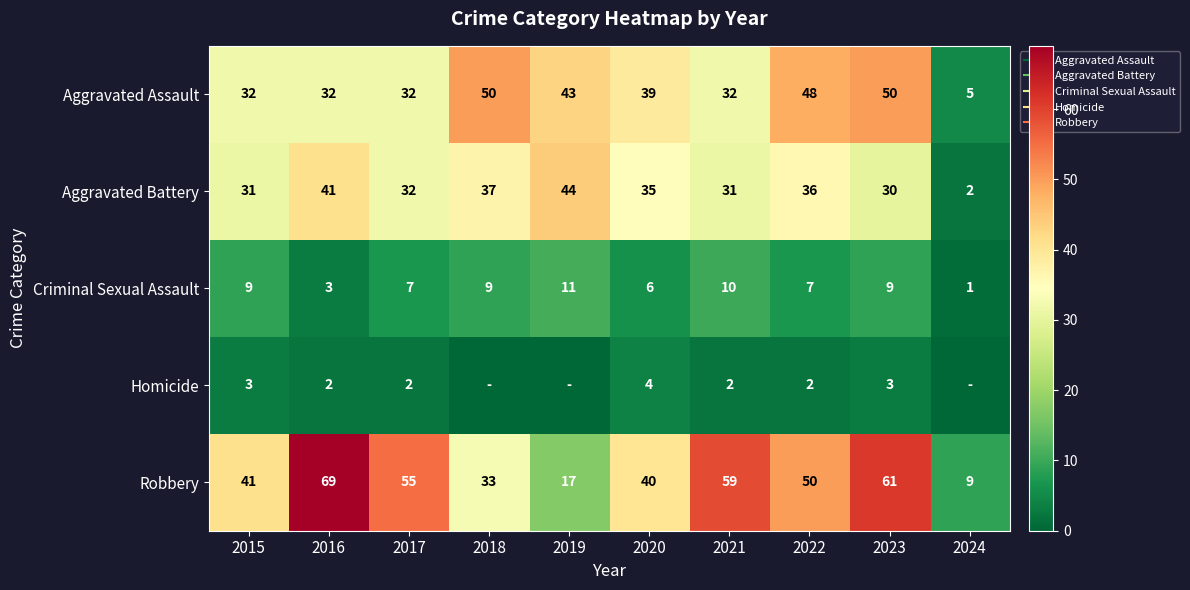

Which category has the highest value across all series?

2016